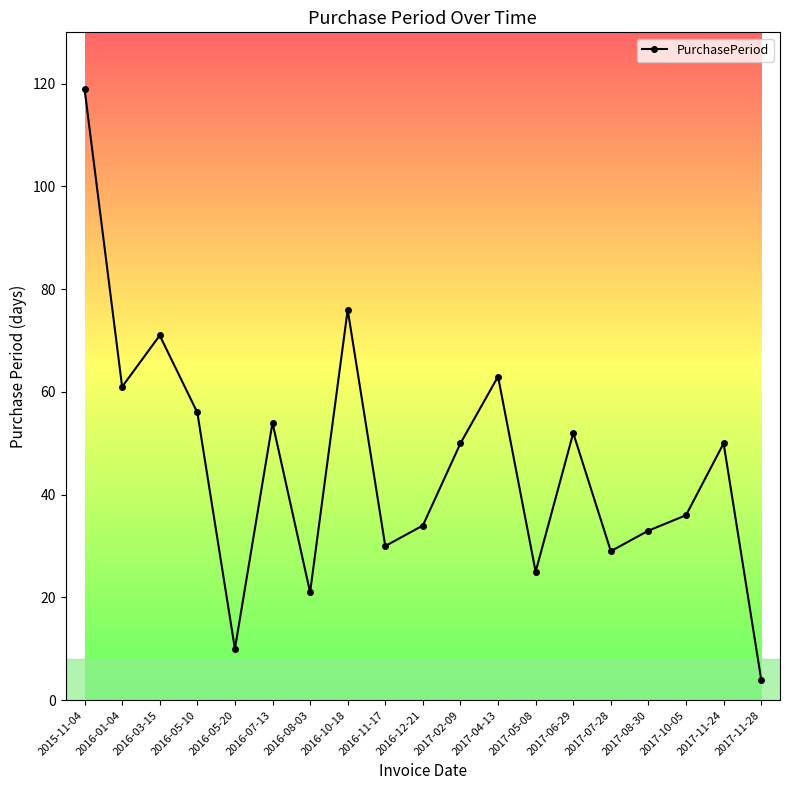

What is the ratio of the value at 2017-05-08 to the value at 2017-11-28?

6.2